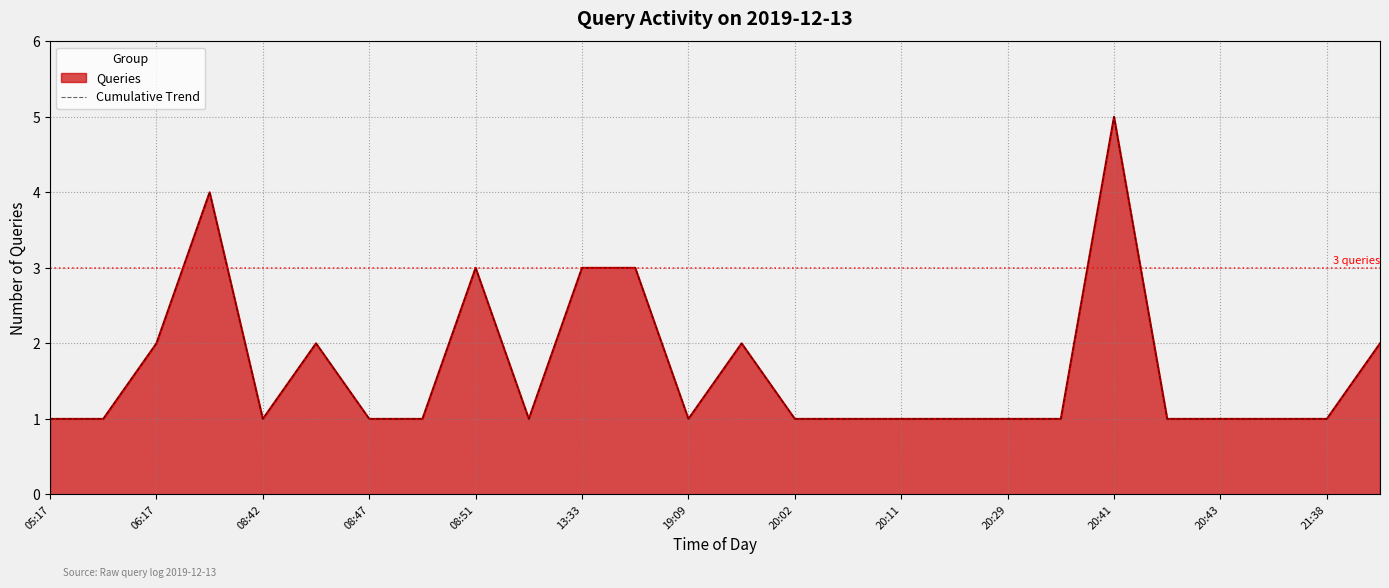

At which category does the chart reach its minimum across all series?

05:17